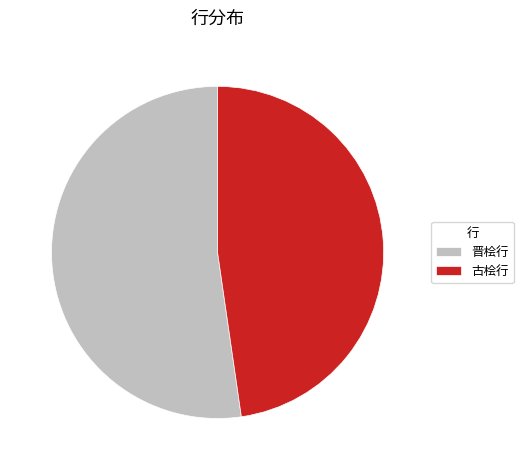

Rank the categories by value from highest to lowest.

晋桧行, 古桧行